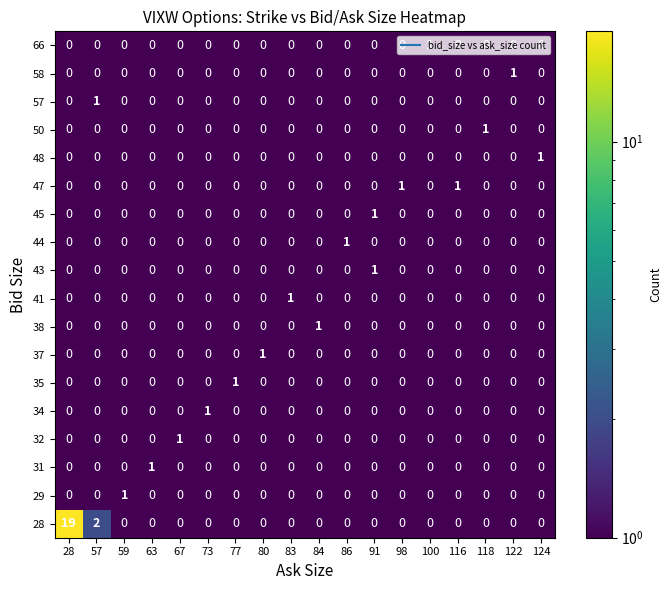

The 29 series shows 0 at 57. True or false?

True